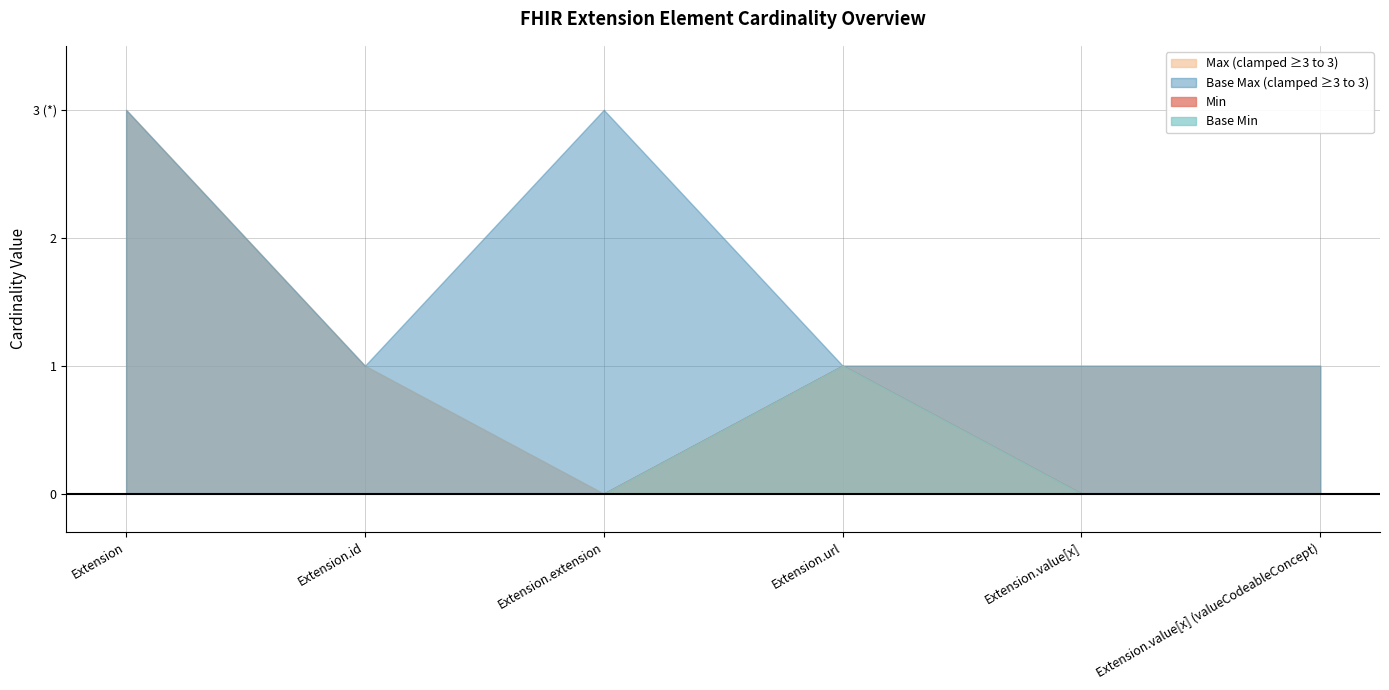

What are all the series names shown in the legend?

Min, Max, Base Min, Base Max